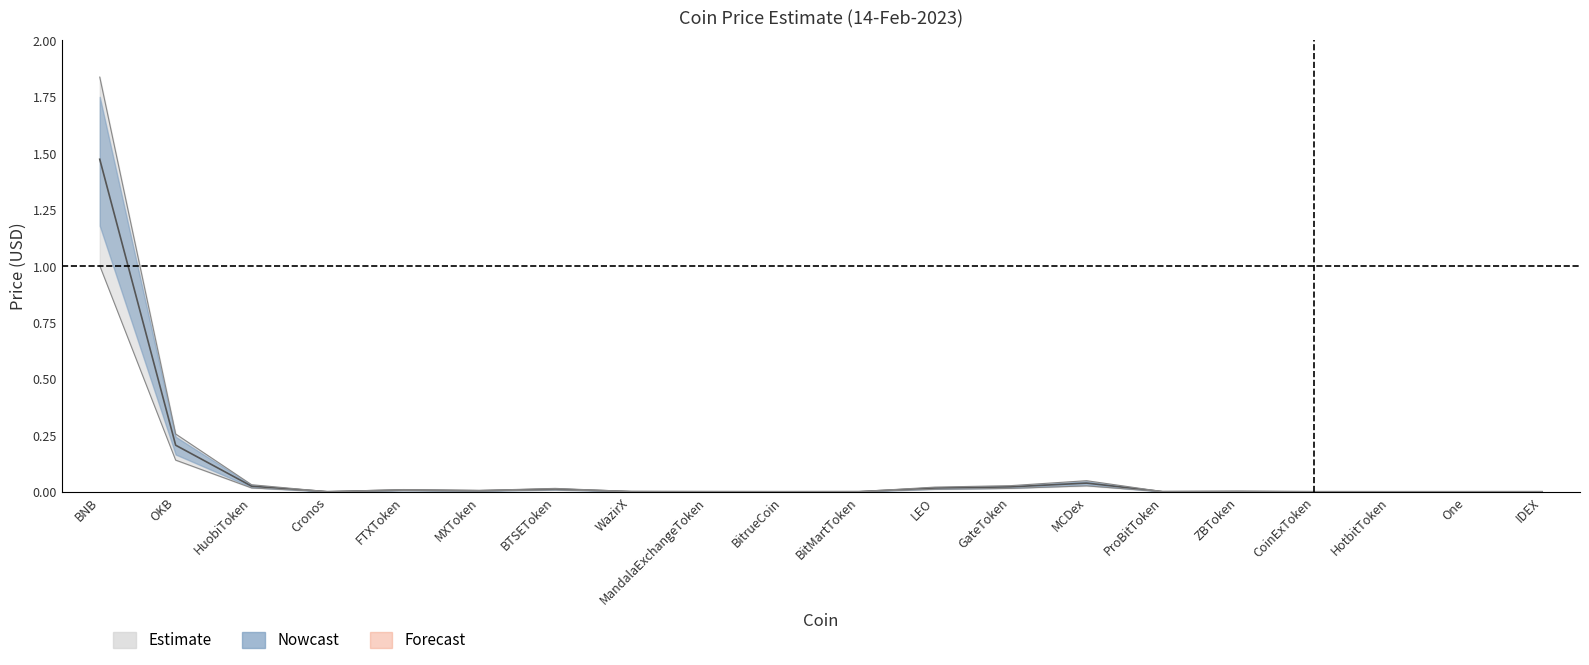

What is the maximum value shown in the chart?

1.8